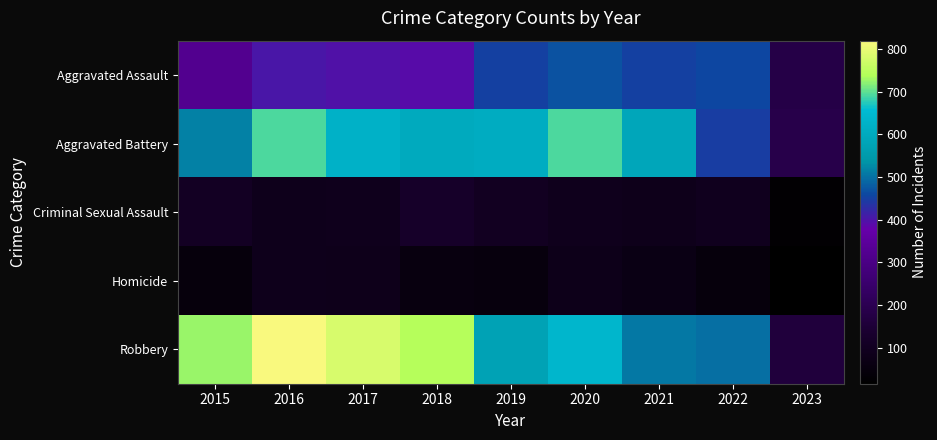

List the series in order of their peak value, highest first.

Robbery, Aggravated Battery, Aggravated Assault, Criminal Sexual Assault, Homicide